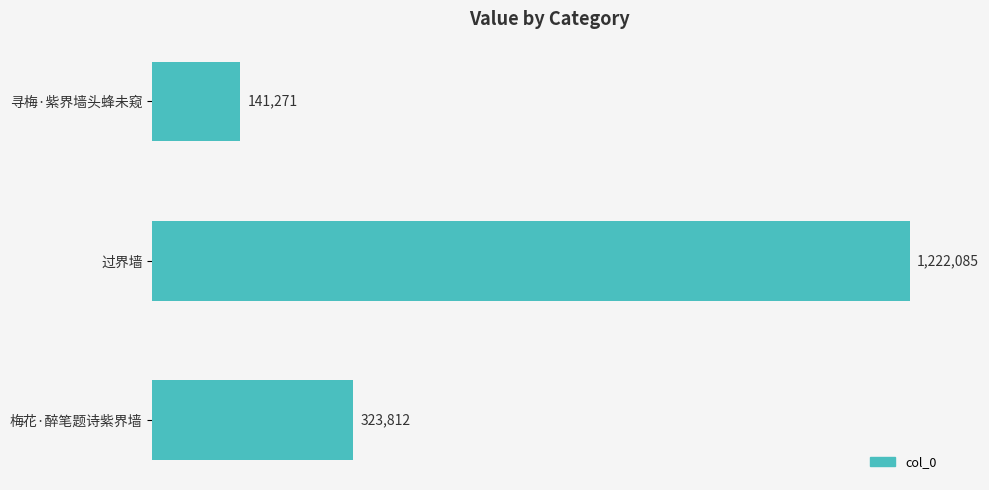

Does the chart contain any negative values?

No